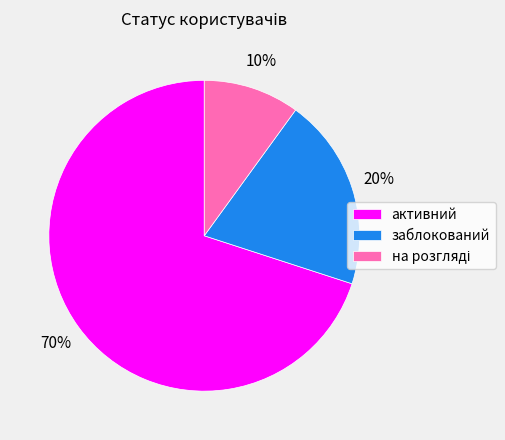

Which slice is the largest?

активний